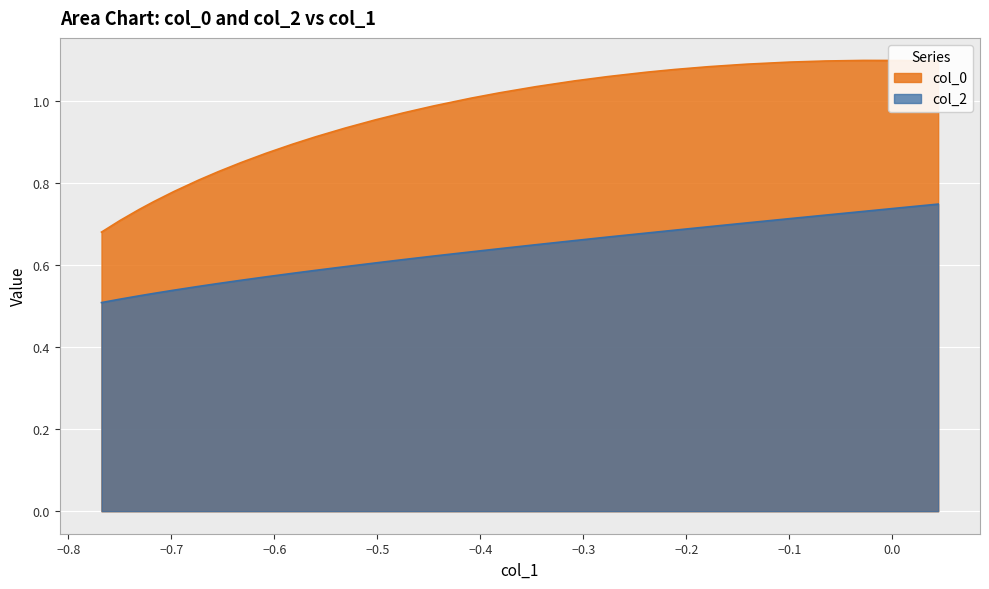

What are all the series names shown in the legend?

col_0, col_2